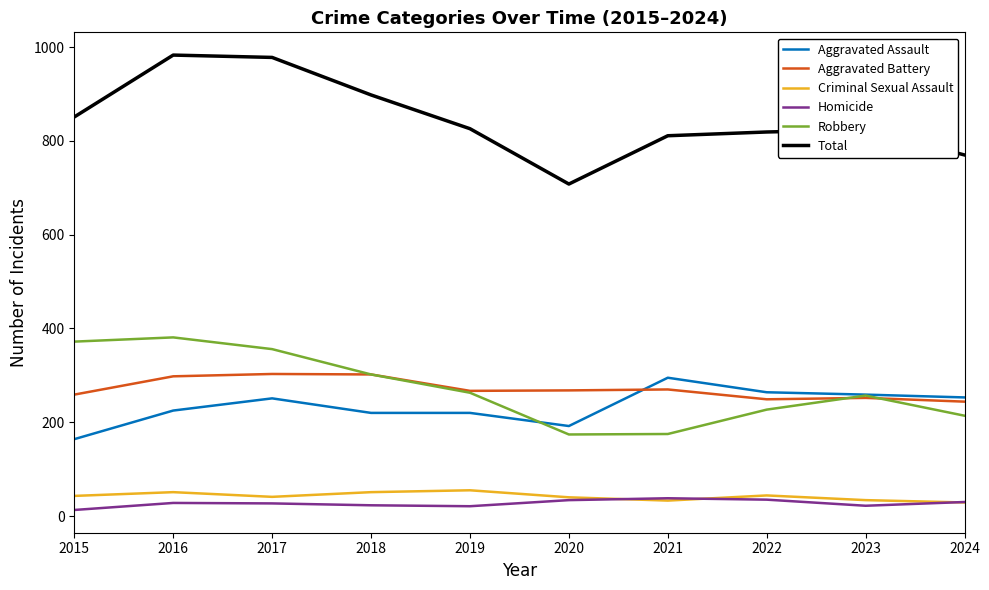

Is it true that Criminal Sexual Assault equals 51 at 2018?

True